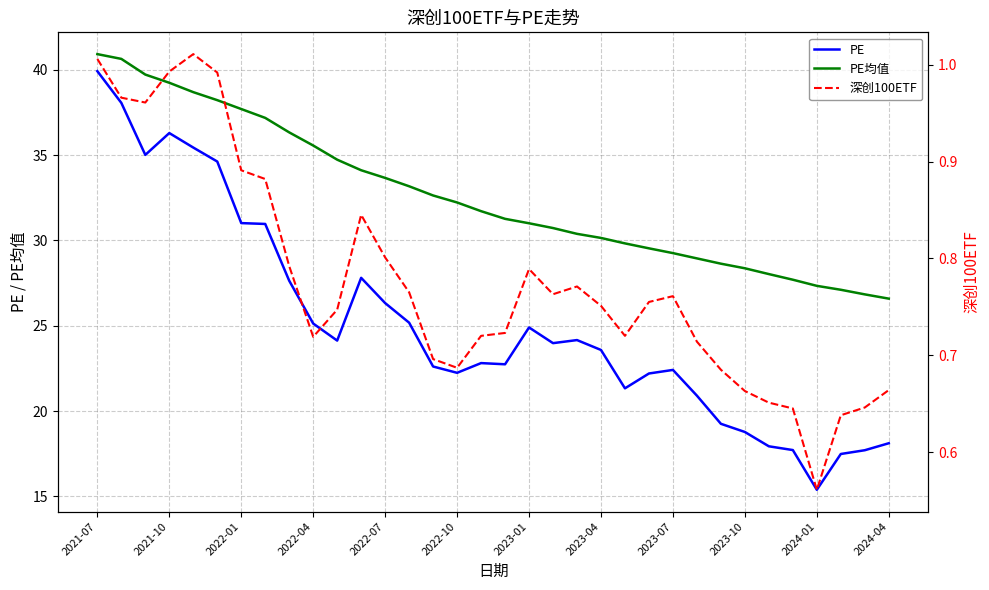

Is it true that PE均值 equals 45.8 at 16?

False